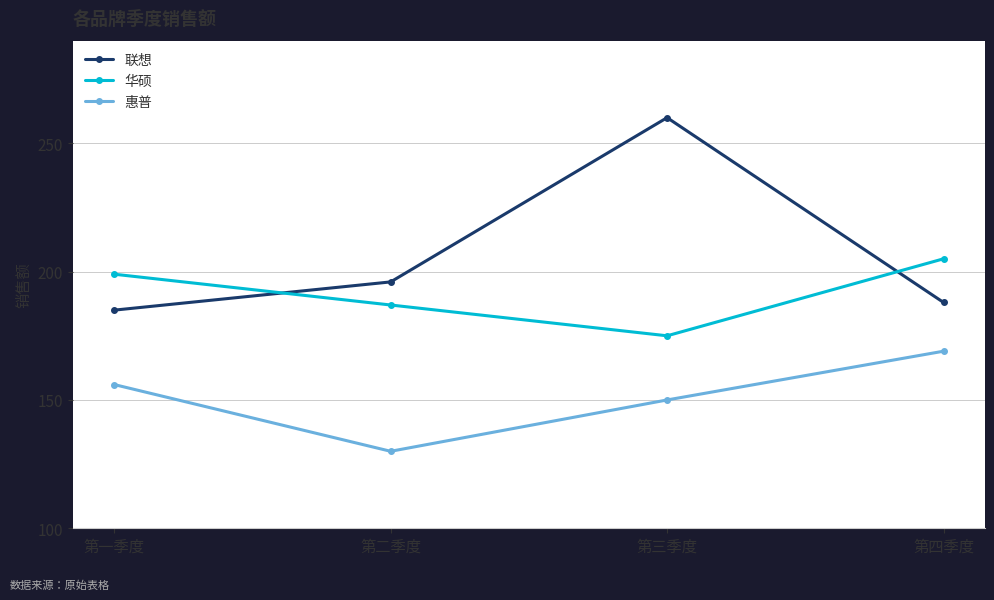

What is the label of the 4th point from the right?

第一季度